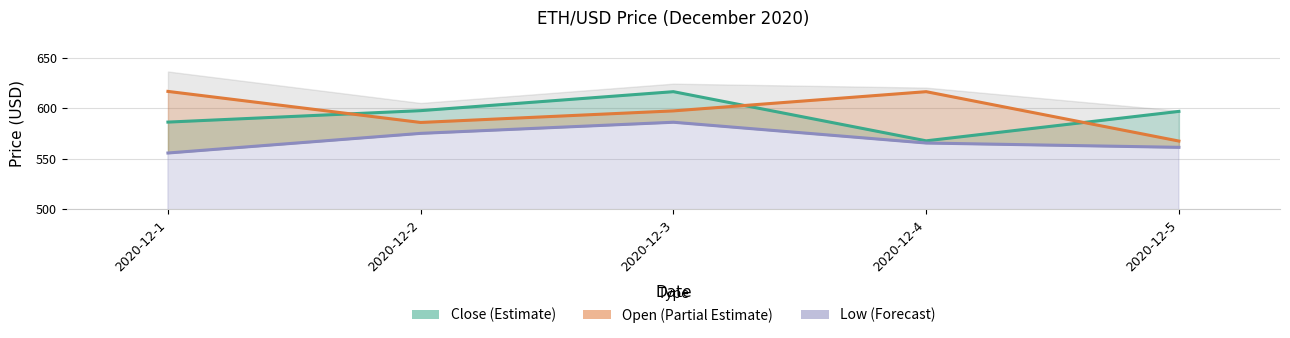

The value of Close at 2020-12-4 is 324.6. True or false?

False